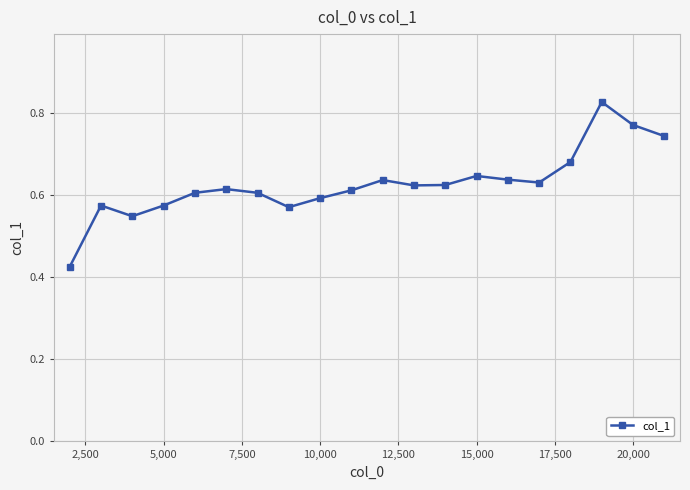

True or false: the data has more than 1 interior local peaks.

True